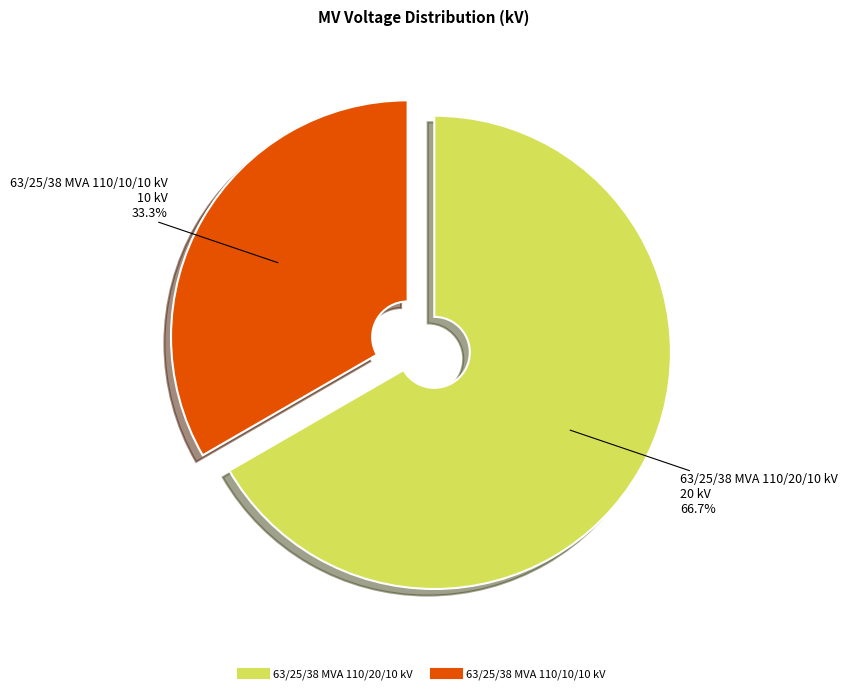

Which has a higher value, 63/25/38 MVA 110/20/10 kV or 63/25/38 MVA 110/10/10 kV?

63/25/38 MVA 110/20/10 kV